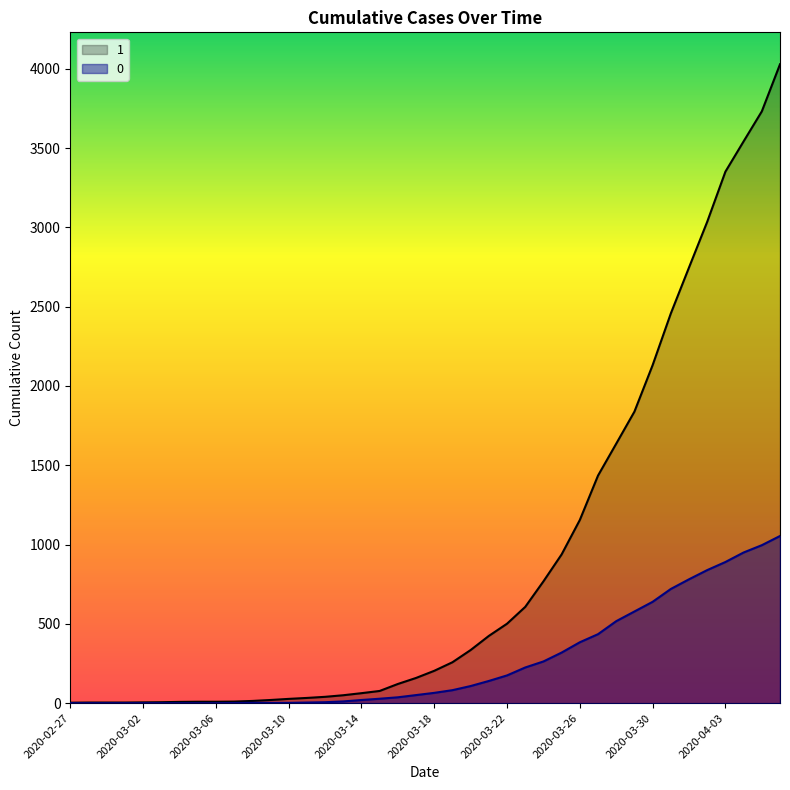

How many lines are shown in the chart?

2